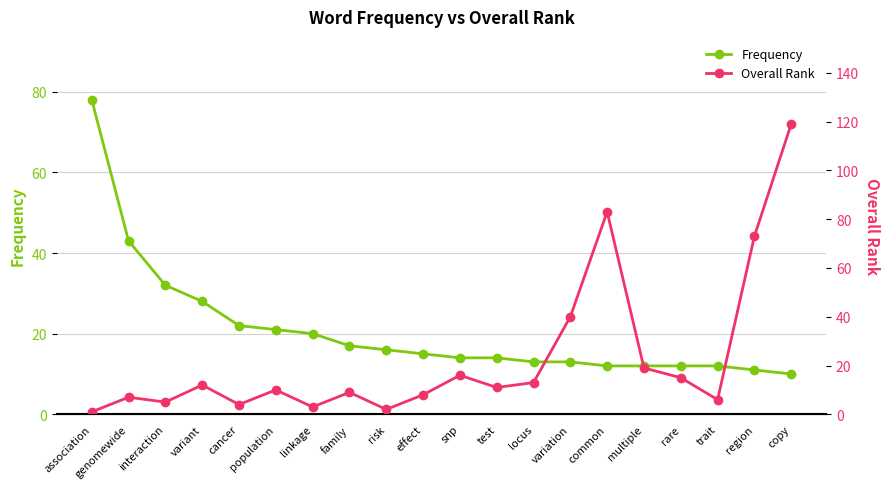

True or false: Frequency and Overall Rank intersect in this chart.

True